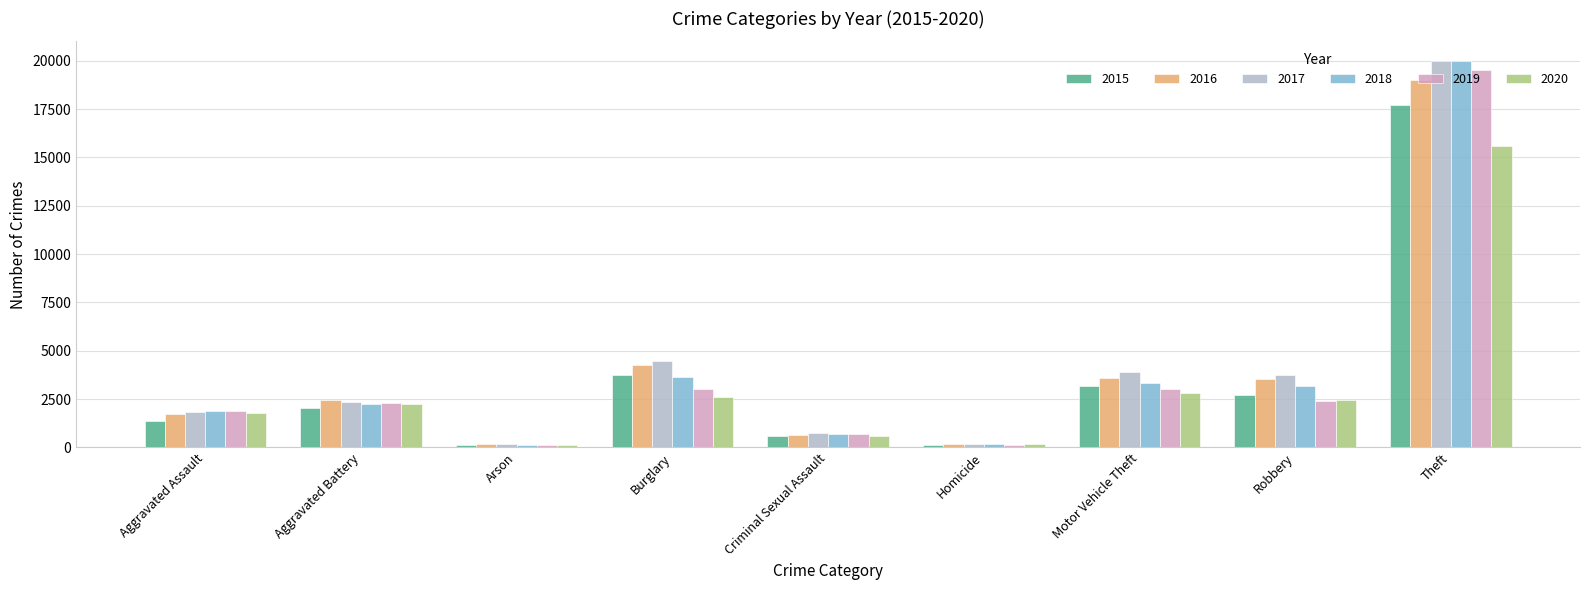

Does the chart contain any negative values?

No